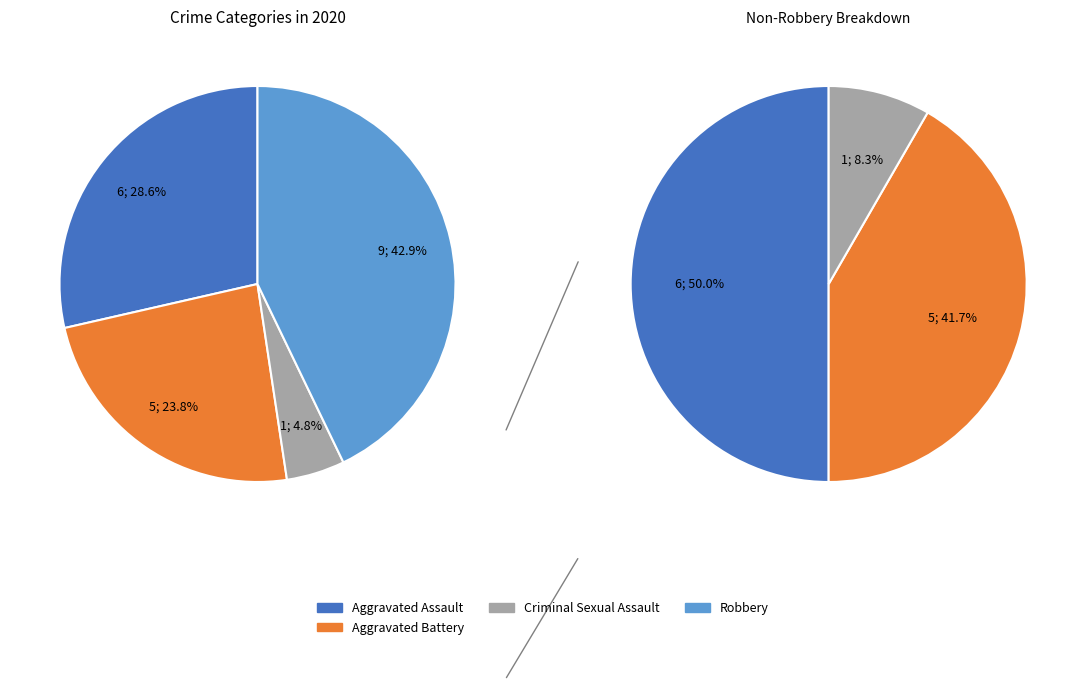

Approximately how many times larger is the value at Criminal Sexual Assault compared to Aggravated Battery?

0.2